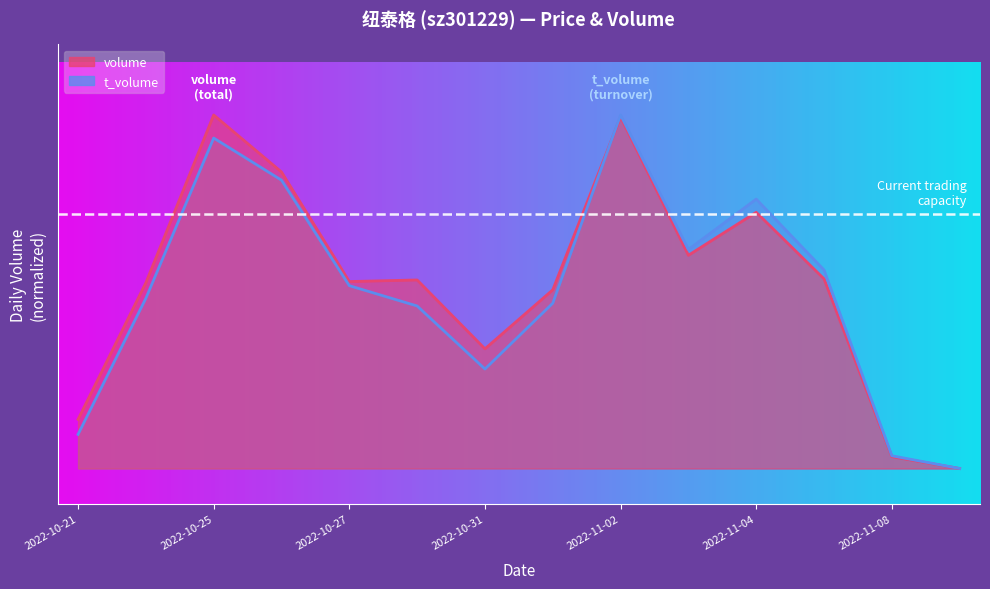

What is the sum of the volume values at 2022-11-04 and 2022-10-25?

1.7